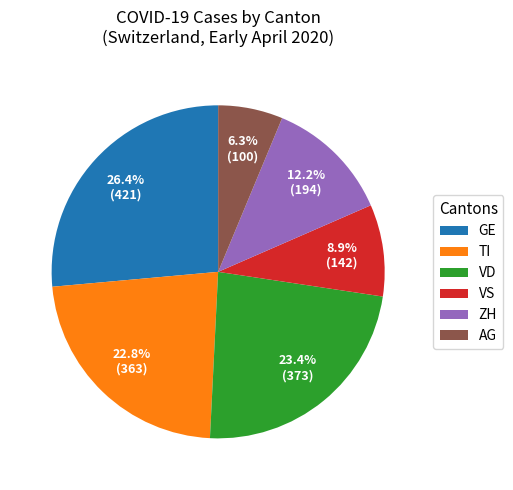

What is the smallest slice in the pie chart?

AG